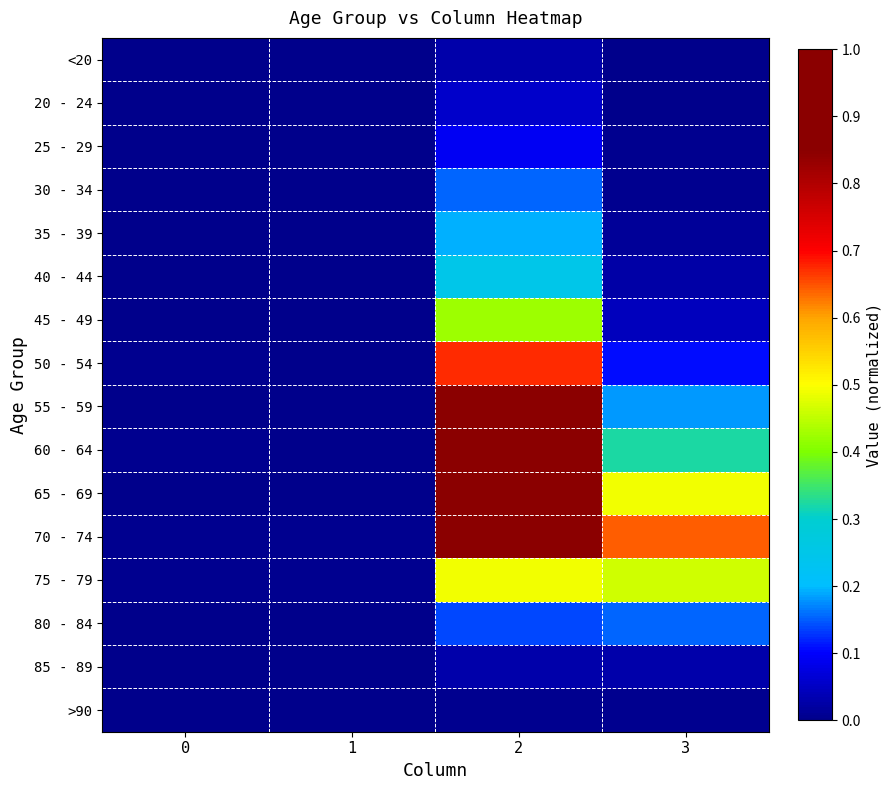

Which series changed the most between 1 and 3?

70 - 74